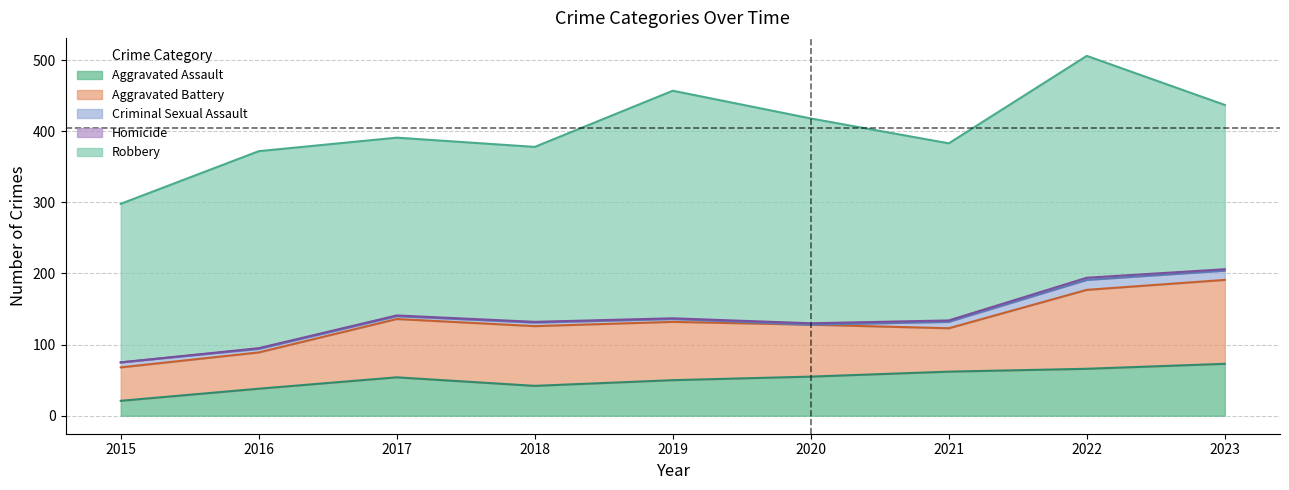

Which series has the largest range (max minus min)?

Robbery